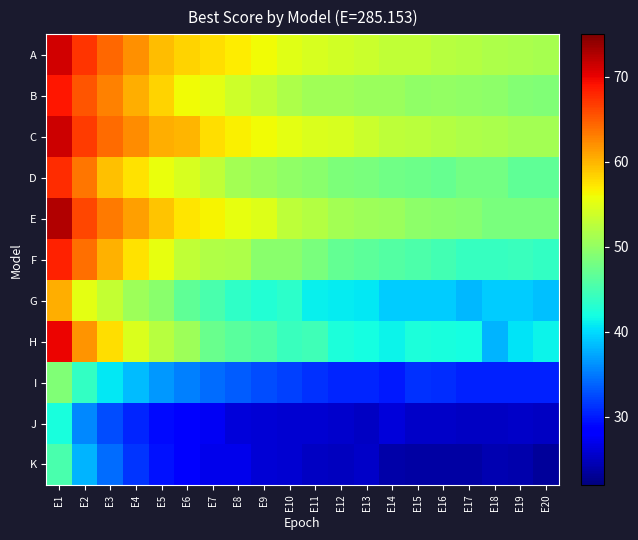

Rank the series by their maximum value, from lowest to highest.

J, K, I, G, D, F, B, H, A, C, E